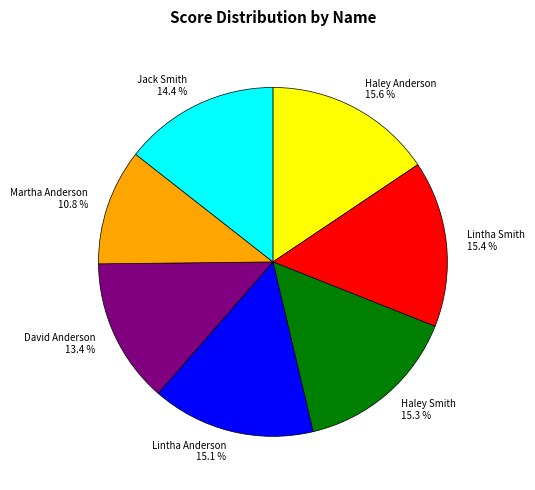

Between Lintha Smith and Martha Anderson, which is larger?

Lintha Smith